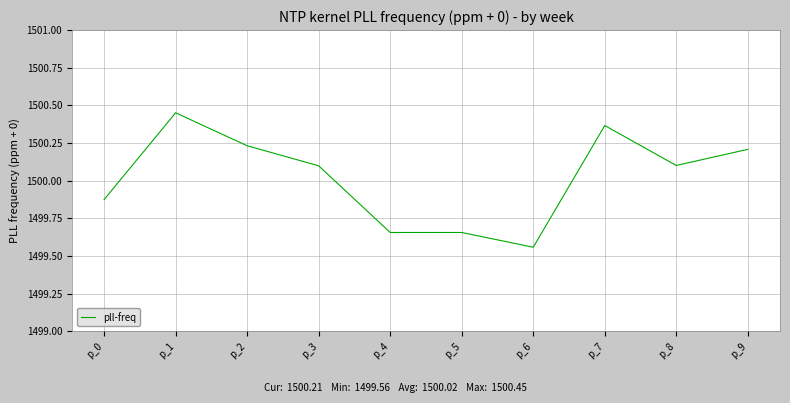

What is the difference between the values at p_2 and p_5?

0.6